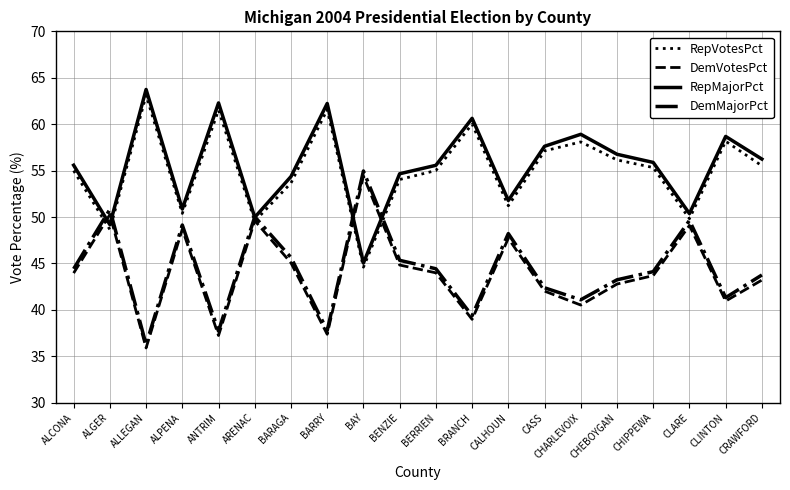

How many lines are shown in the chart?

4